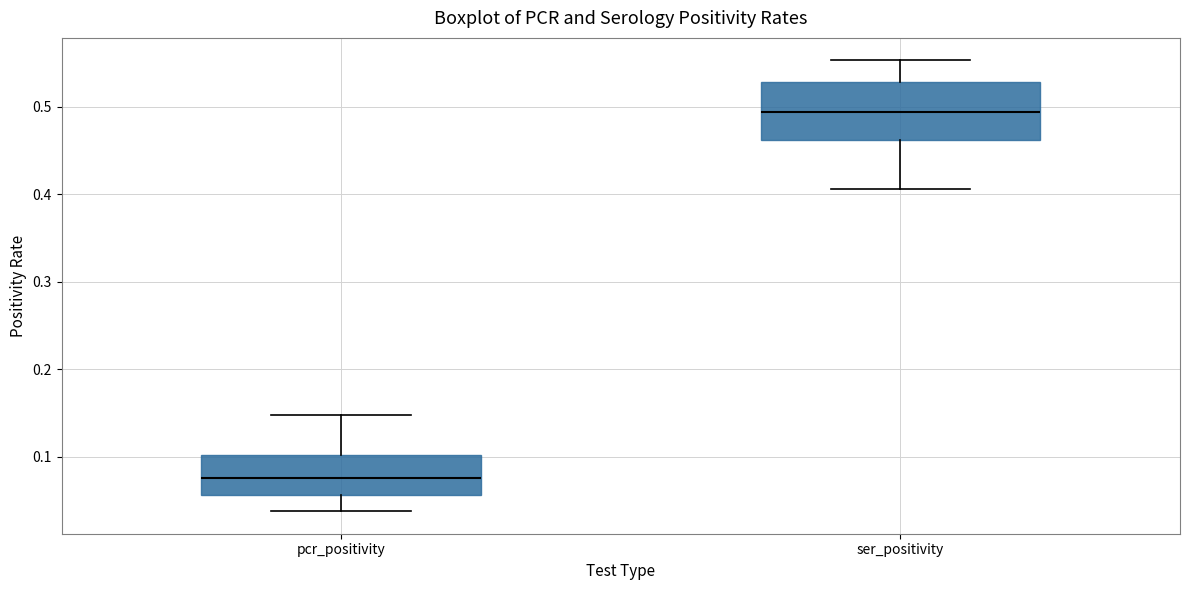

Comparing the boxes themselves (not the whiskers), which one is the tallest?

ser_positivity